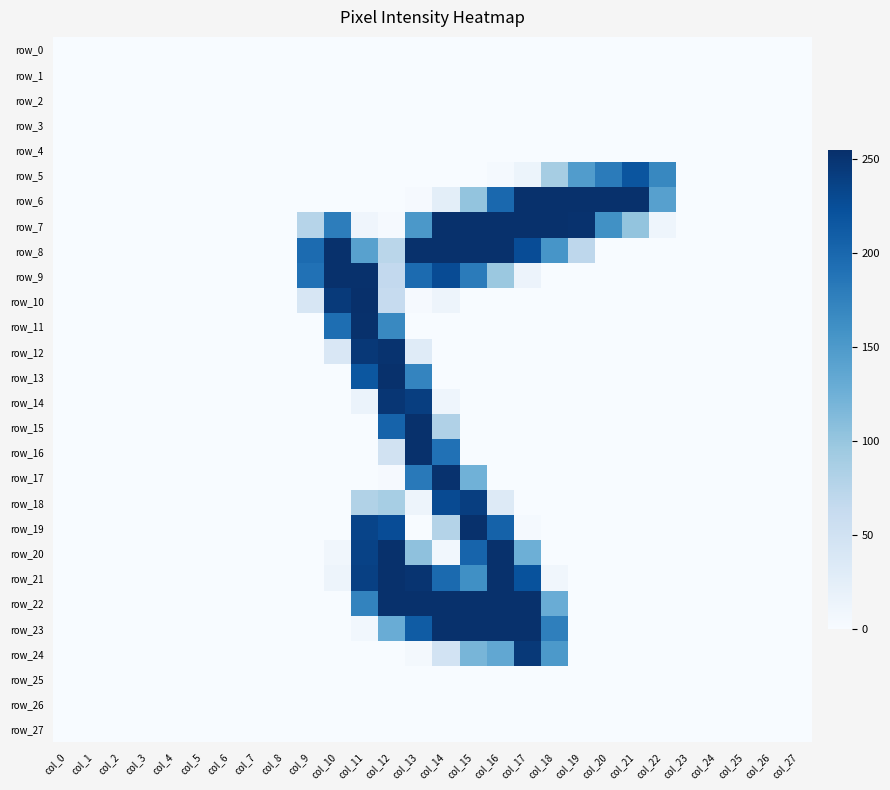

Which category has the lowest value across all series?

col_0